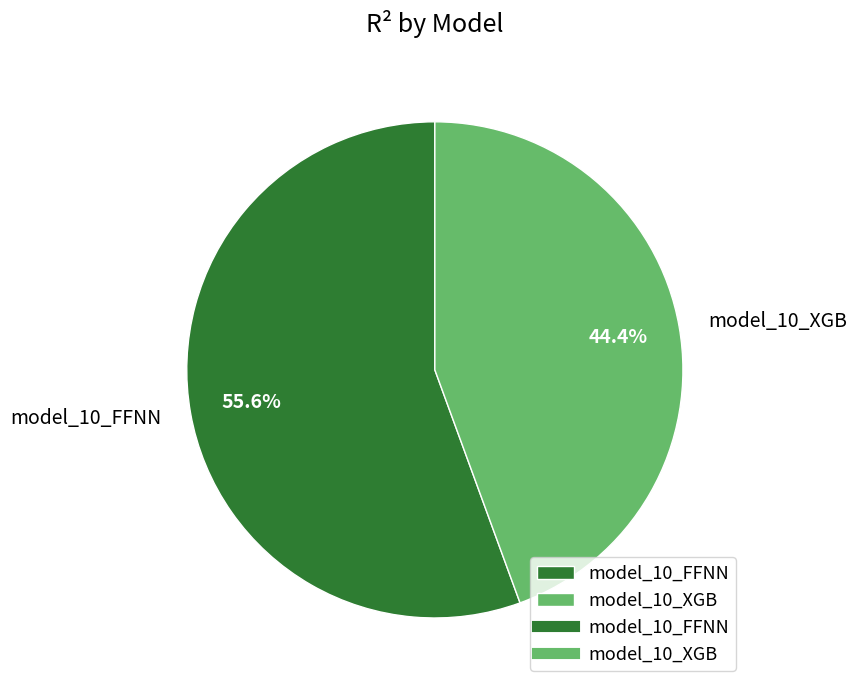

What is the largest slice in the pie chart?

model_10_FFNN